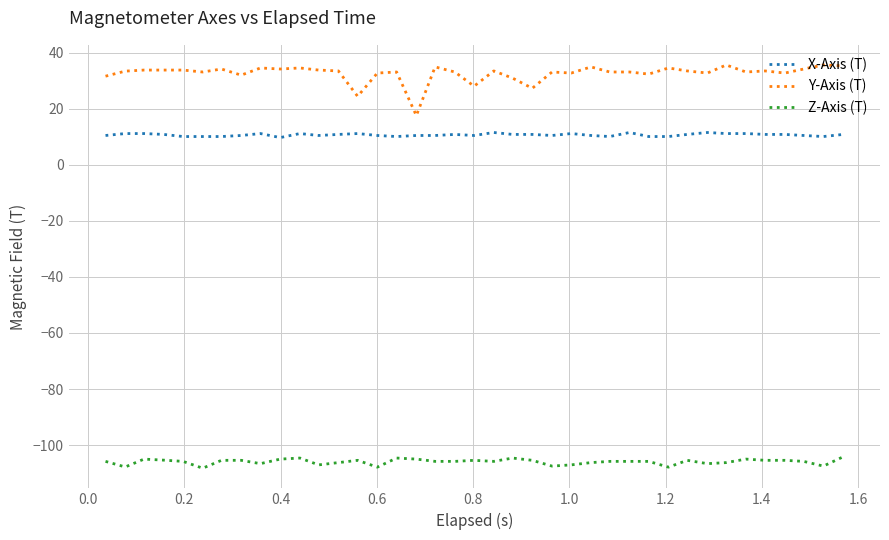

True or false: Y-Axis (T) and X-Axis (T) cross at least once.

False